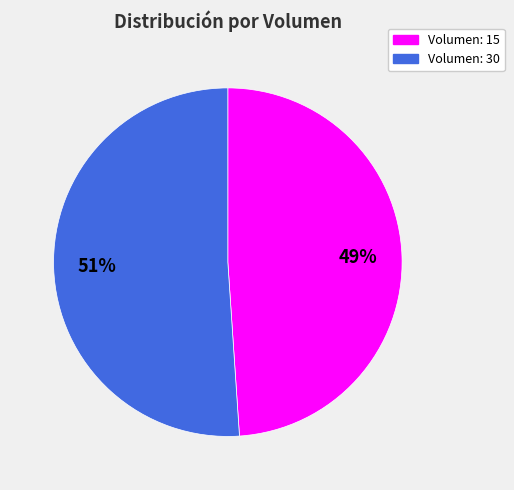

True or false: Volumen: 15 accounts for 42% of the total.

False